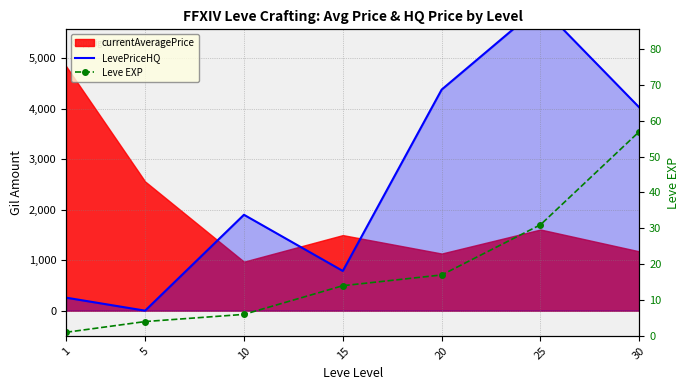

What is the maximum value for Leve EXP?

57